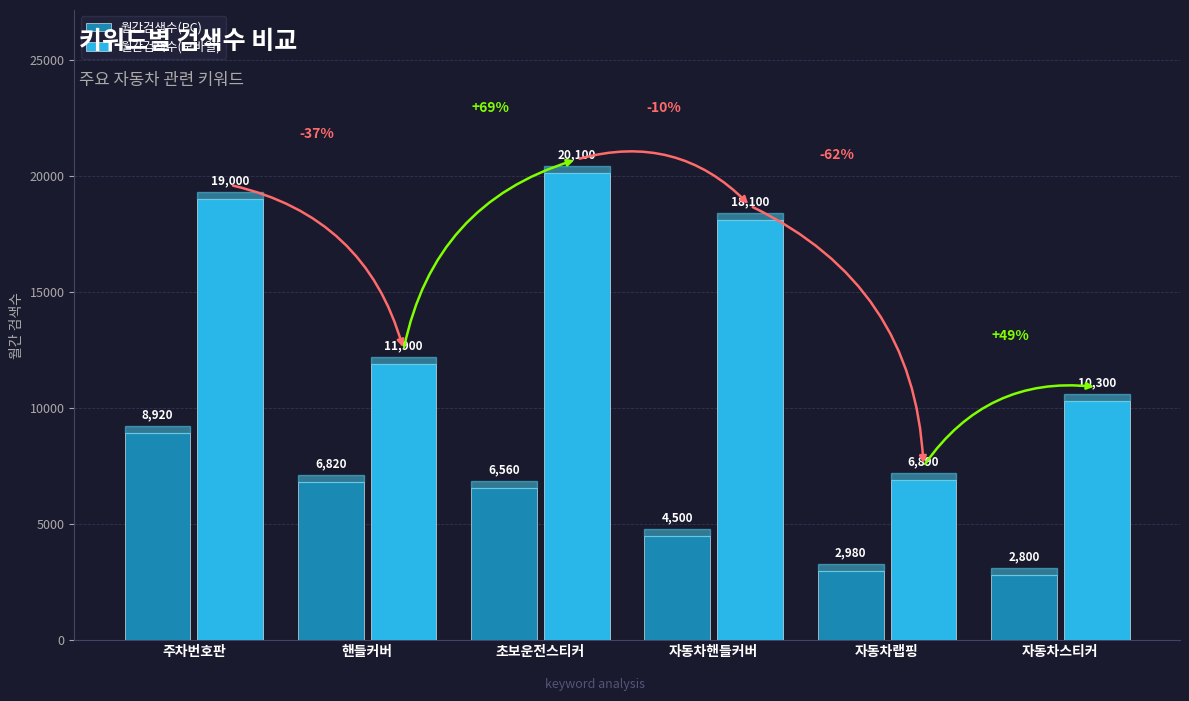

Reading left to right, extract all data points from this chart.

월간검색수(PC): 주차번호판=8920	핸들커버=6820	초보운전스티커=6560	자동차핸들커버=4500	자동차랩핑=2980	자동차스티커=2800
월간검색수(모바일): 주차번호판=19000	핸들커버=11900	초보운전스티커=20100	자동차핸들커버=18100	자동차랩핑=6890	자동차스티커=10300